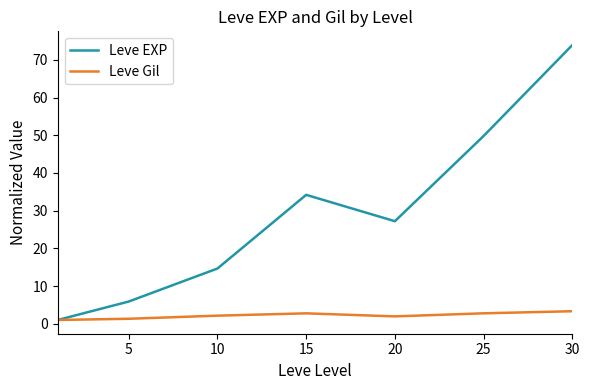

In Leve Gil, how many points are higher than both neighbors (excluding endpoints)?

1